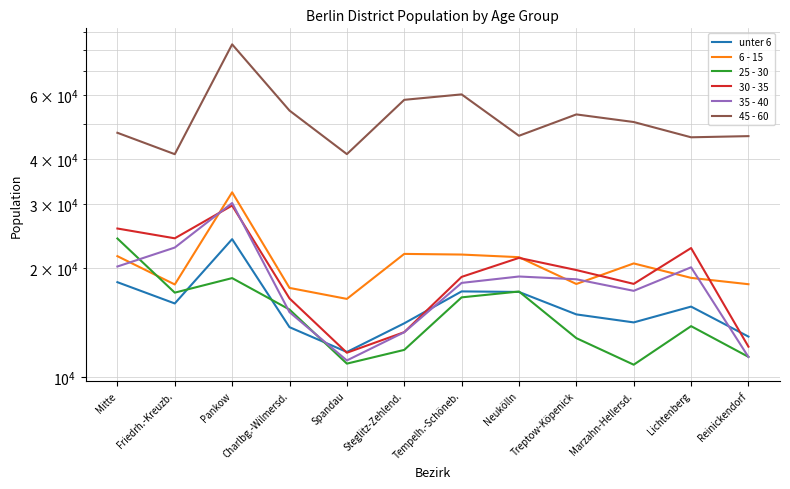

What are all the series names shown in the legend?

unter 6, 6 - 15, 25 - 30, 30 - 35, 35 - 40, 45 - 60